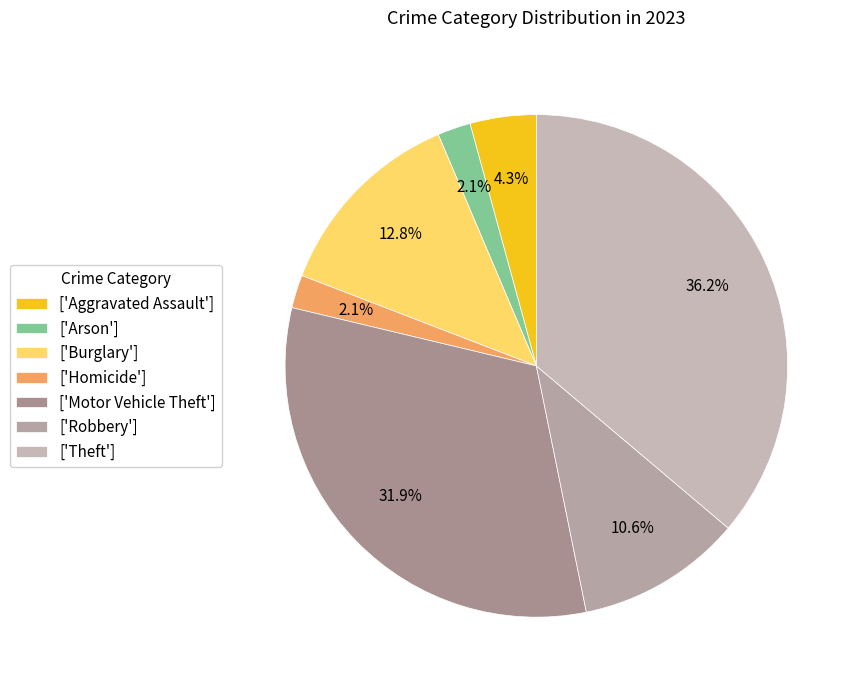

How many segments does this pie chart have?

7